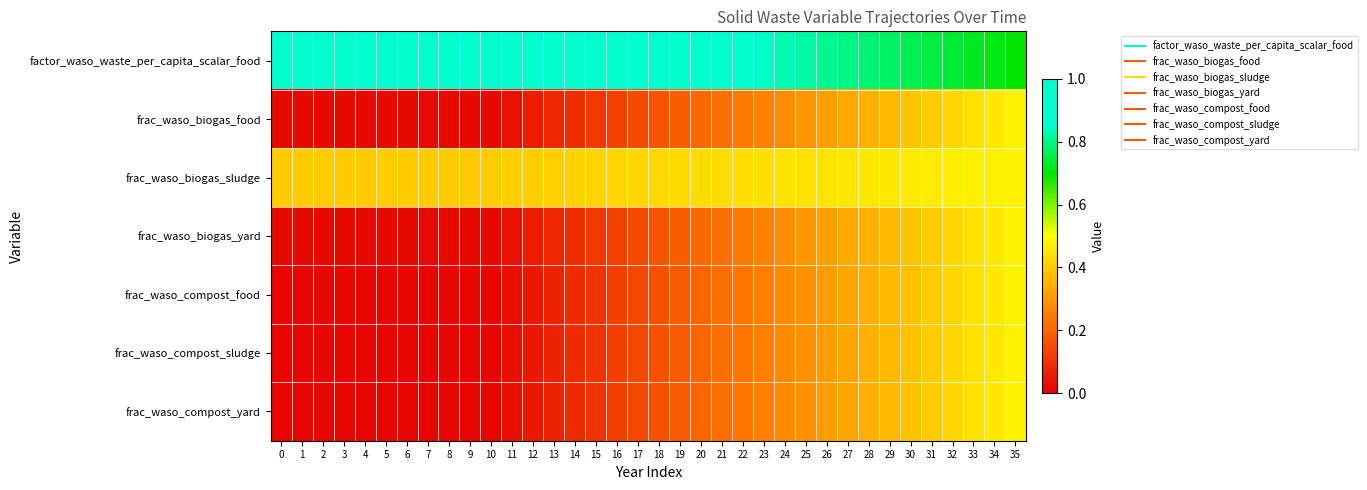

At how many categories does at least one series exceed 0?

36